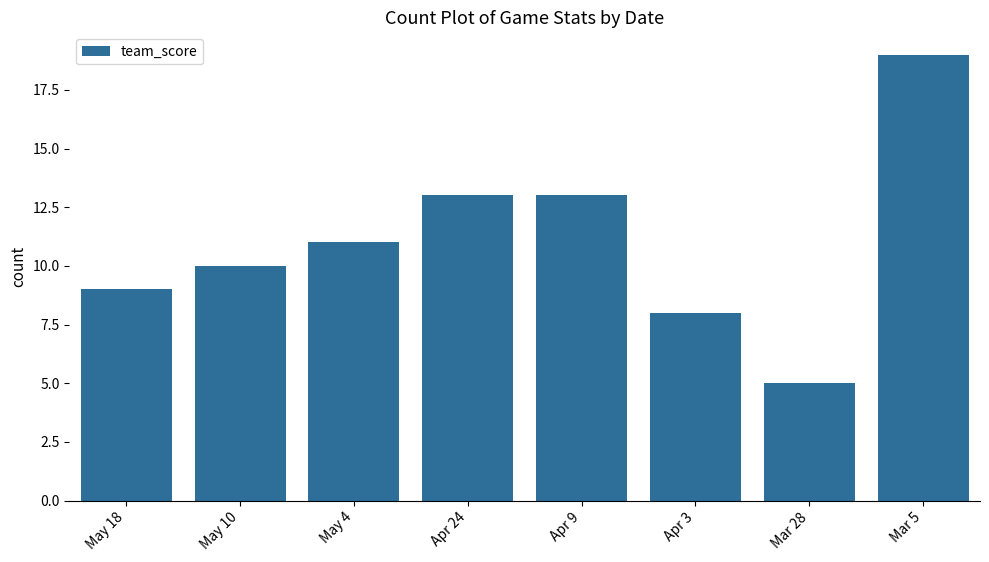

What is the difference between the second highest and minimum values?

8